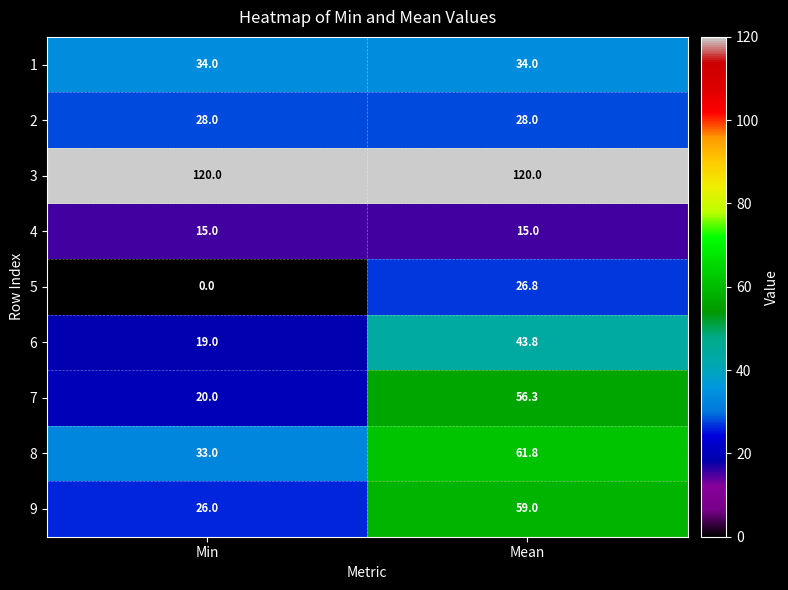

At which category is the sum across all series the highest?

Mean